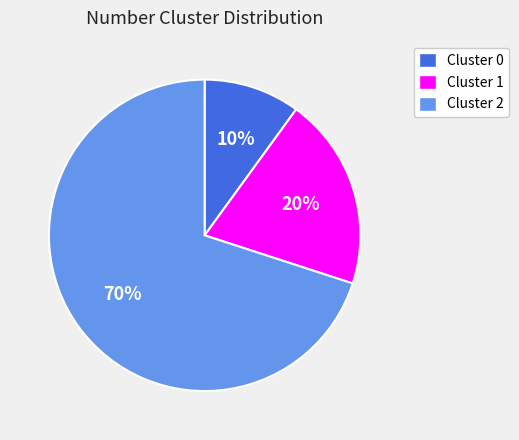

Does any single category account for the majority?

Yes